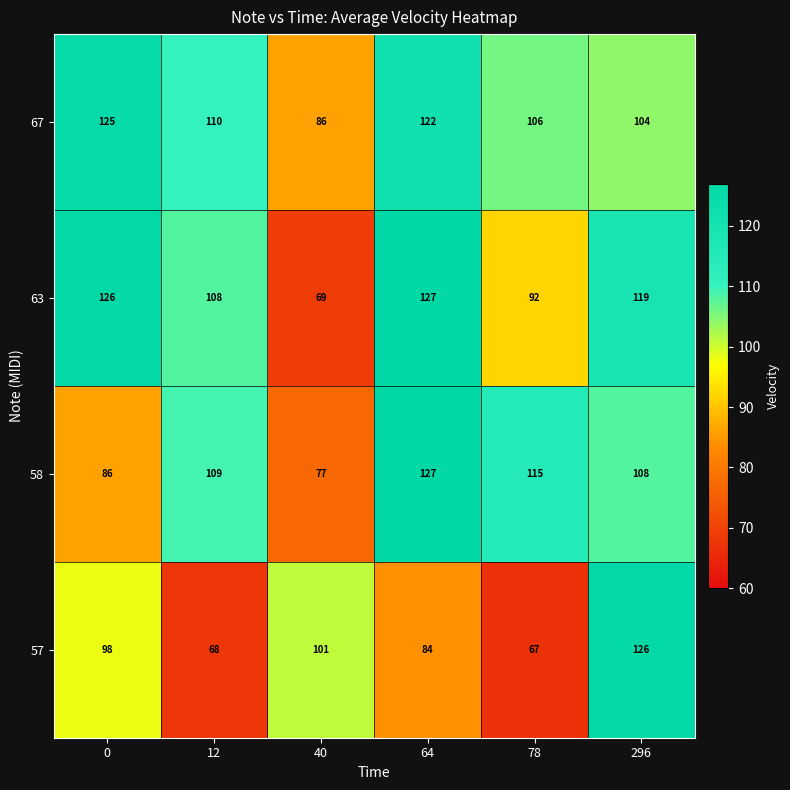

Reading left to right, extract all data points from this chart.

67: 125	110	86	122	106	104
63: 126	108	69	127	92	119
58: 86	109	77	127	115	108
57: 98	68	101	84	67	126